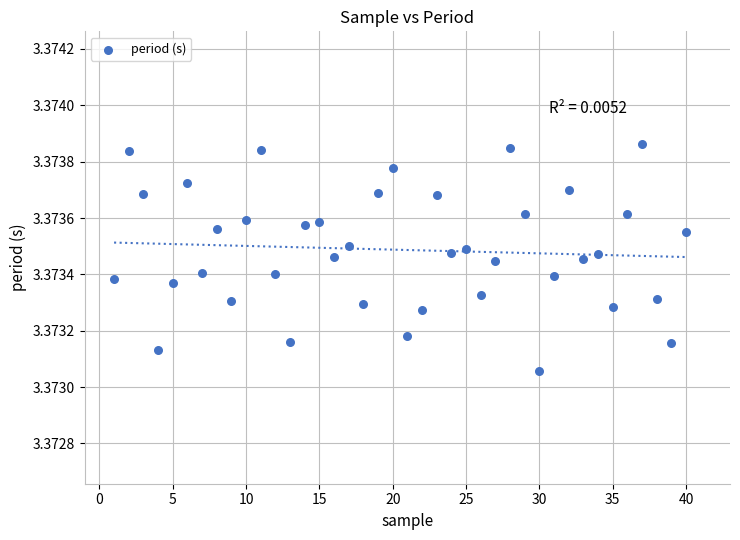

What is the range of X values (max minus min)?

39.0